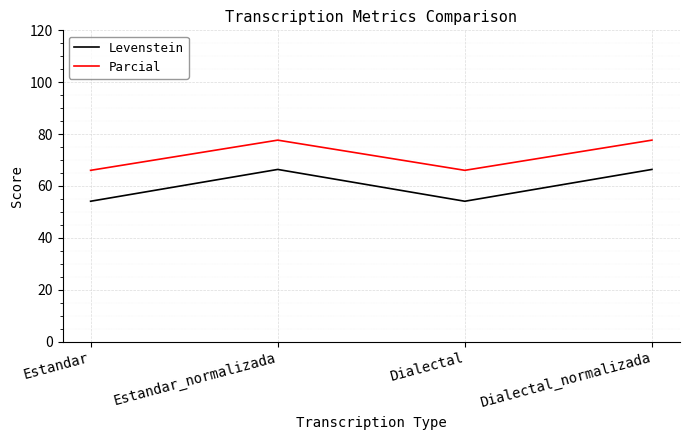

What is the maximum value shown in the chart?

77.7